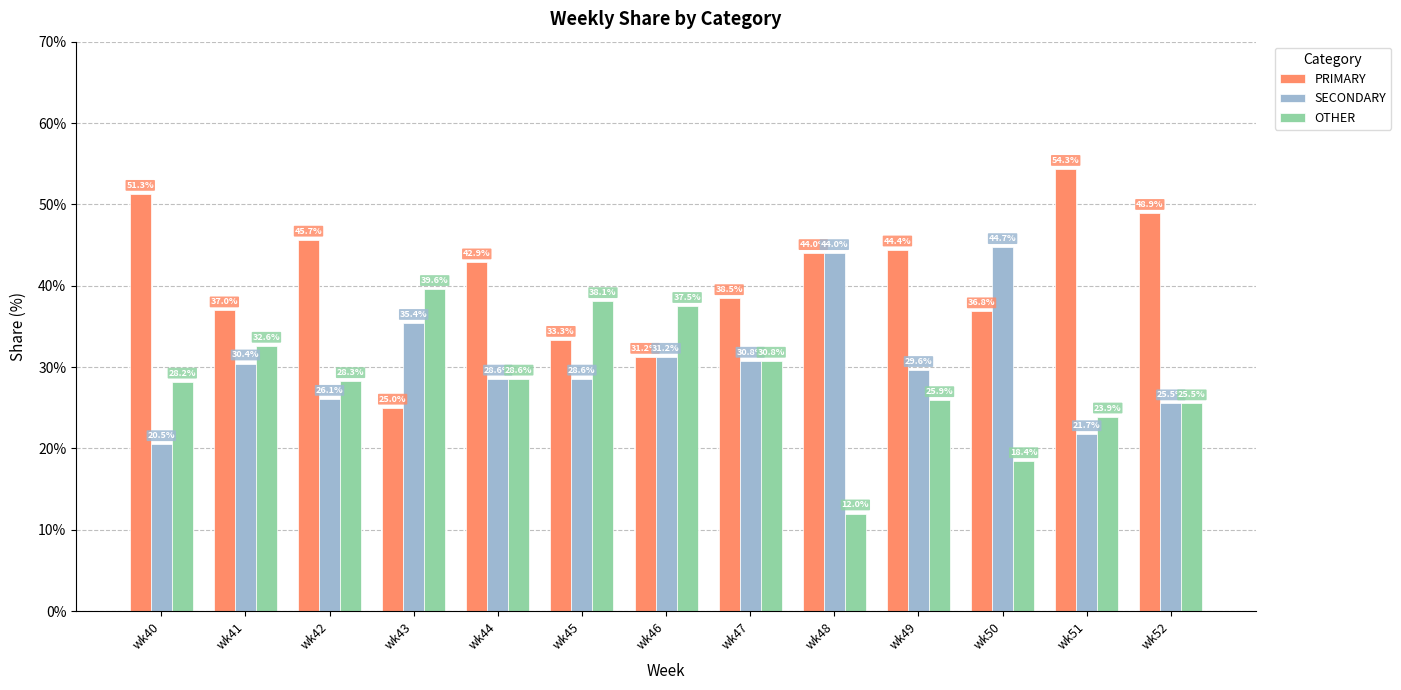

Between wk42 and wk48, which series saw the biggest shift?

SECONDARY